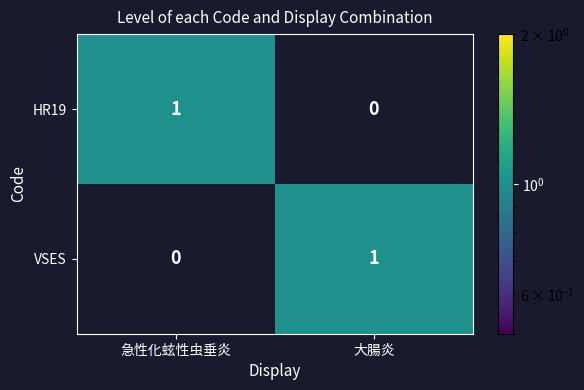

What is the difference between the highest and lowest values at 大腸炎?

1